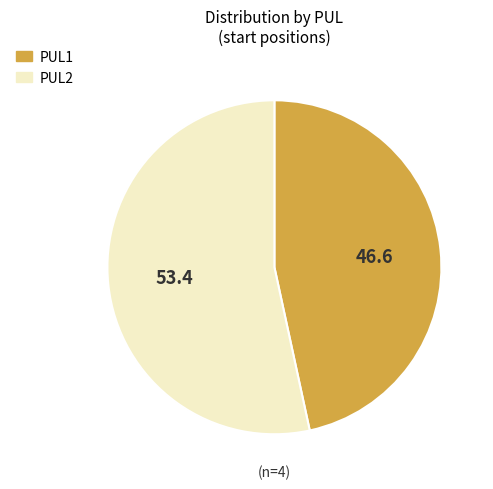

Which has a higher value, PUL1 or PUL2?

PUL2